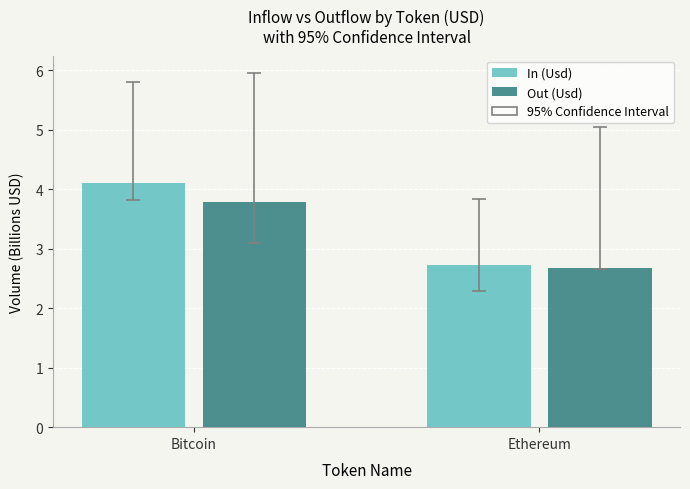

At which category is the sum across all series the highest?

Bitcoin